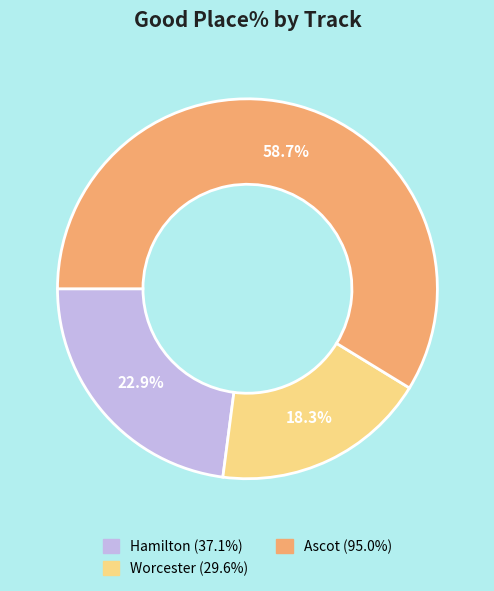

Does any single category account for the majority?

Yes